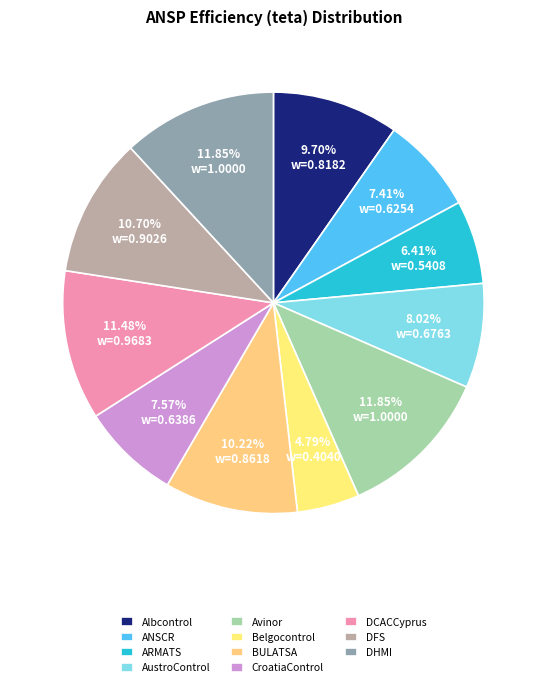

To the nearest percent, what is the average slice percentage?

9%